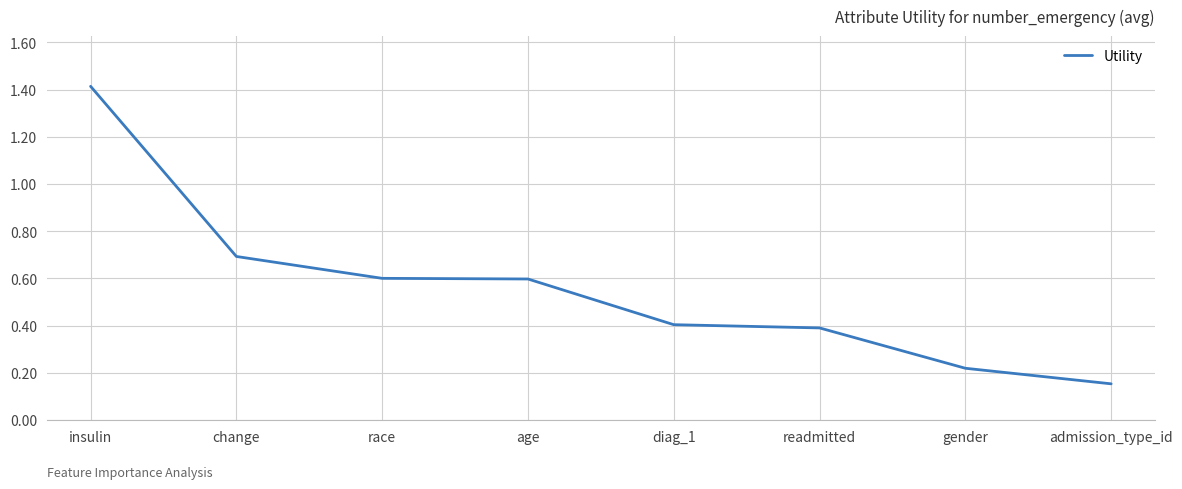

How many lines are shown in the chart?

1